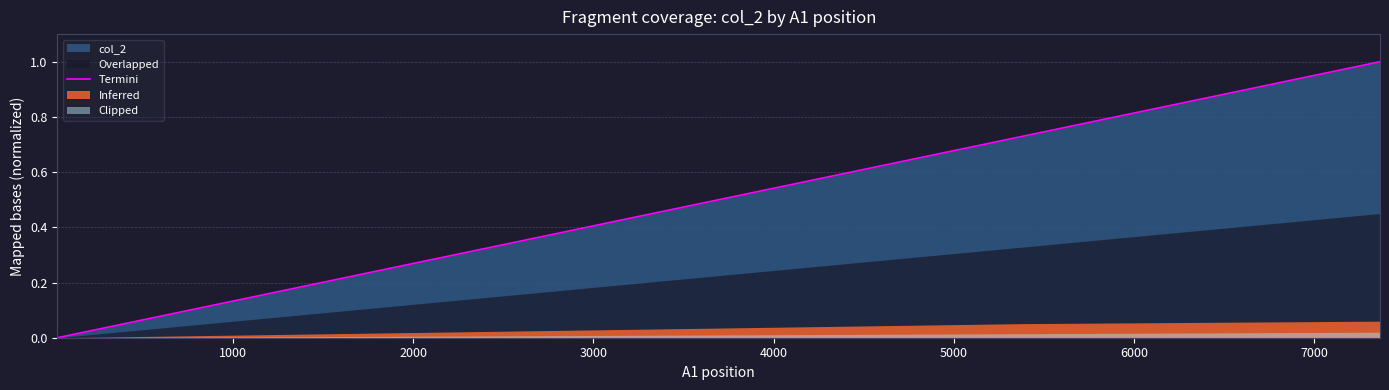

True or false: there are more than 0 points higher than both neighbors.

False